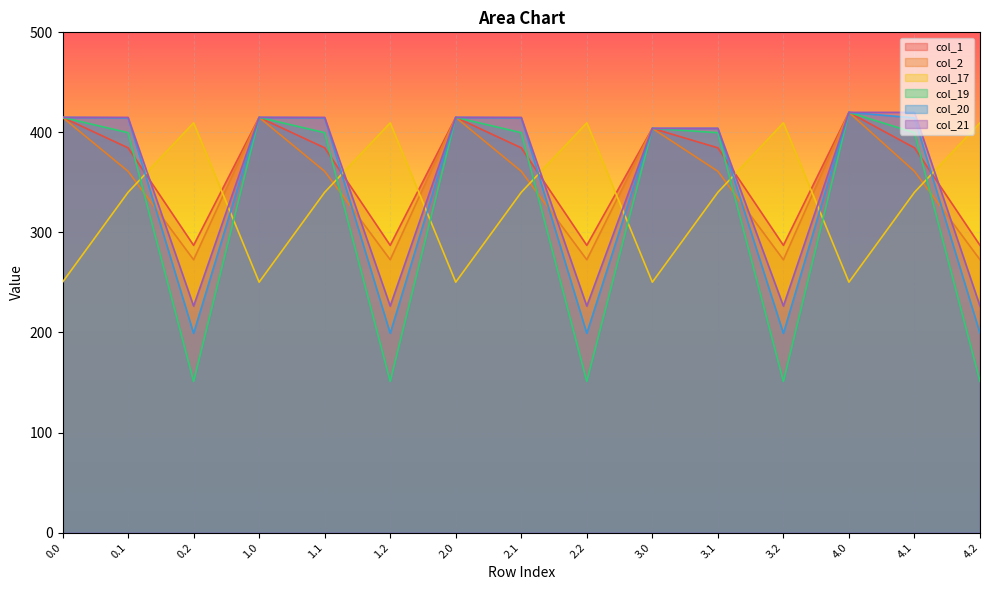

What position from the left is 2.1?

8